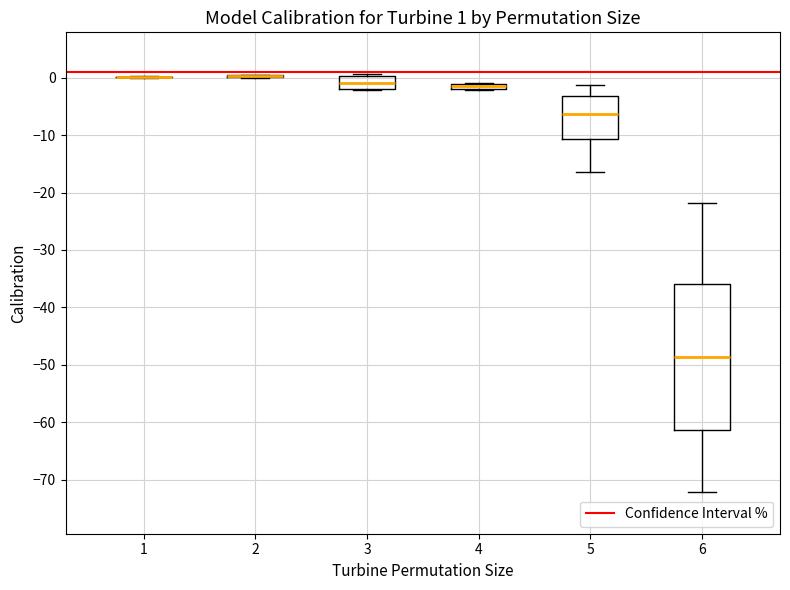

Which box is the tallest, from its lower edge to its upper edge?

6